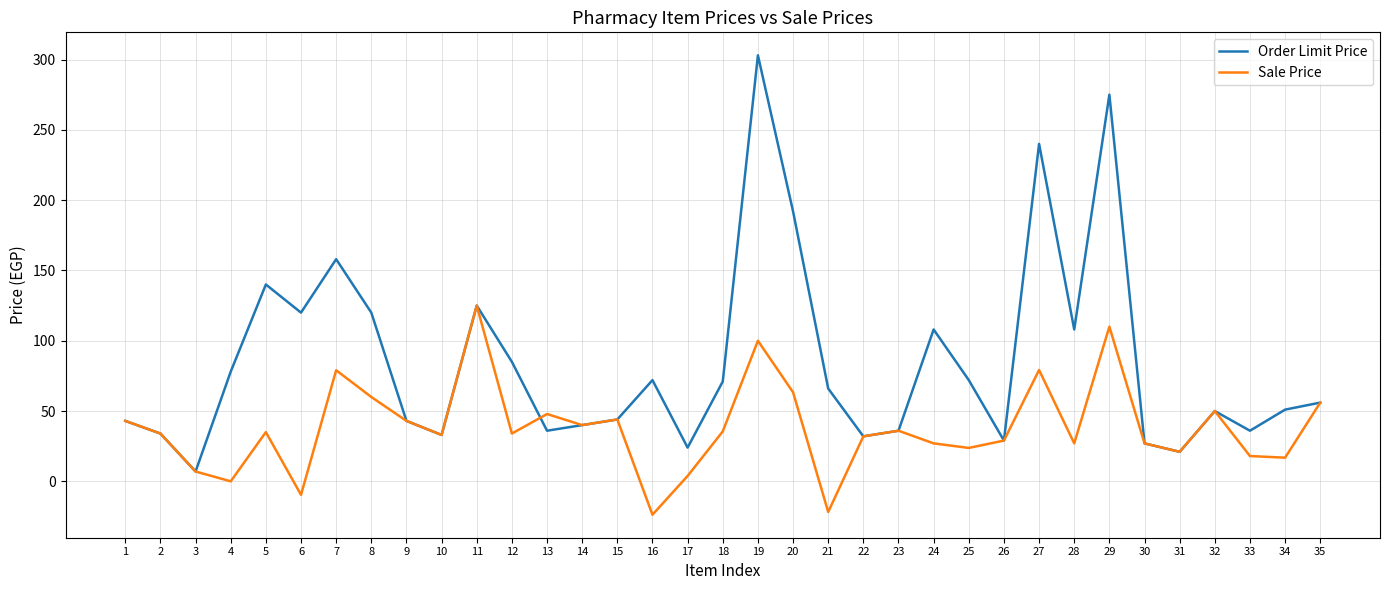

What is the highest value of the Order Limit Price series?

303.0